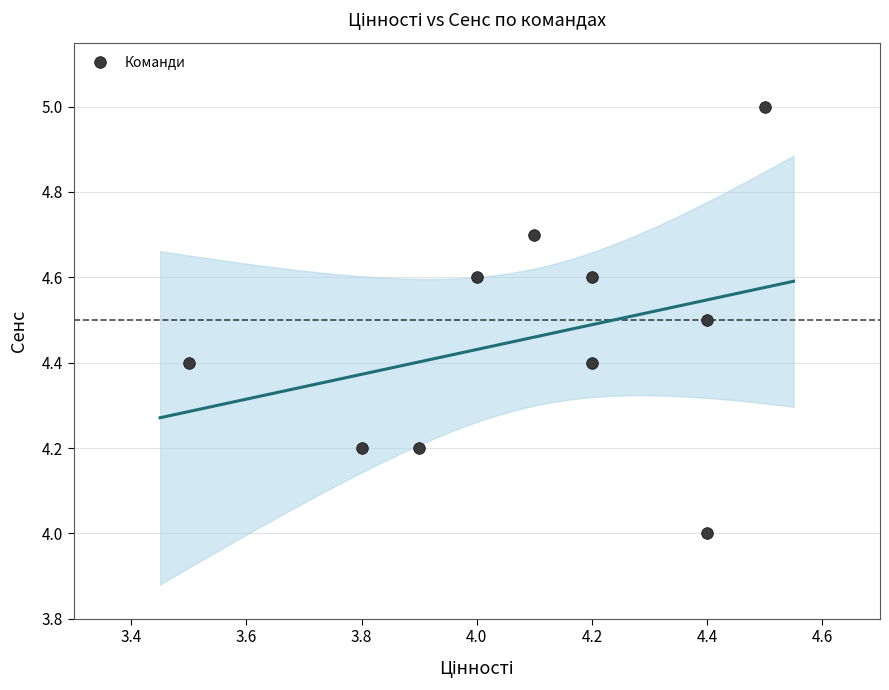

What is the range of Y values (max minus min)?

1.0